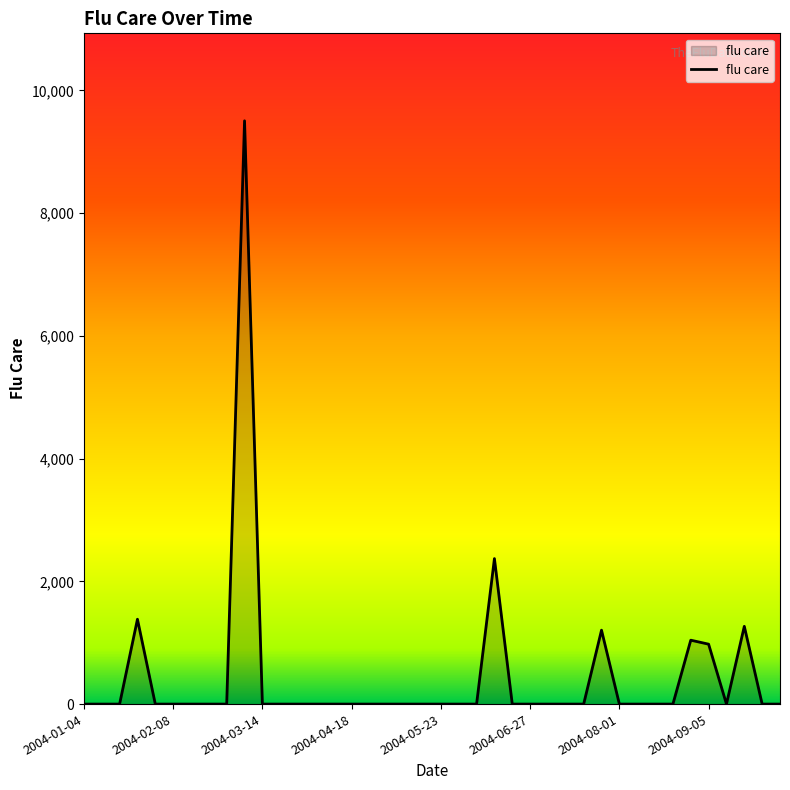

What is the maximum value shown in the chart?

9504.5